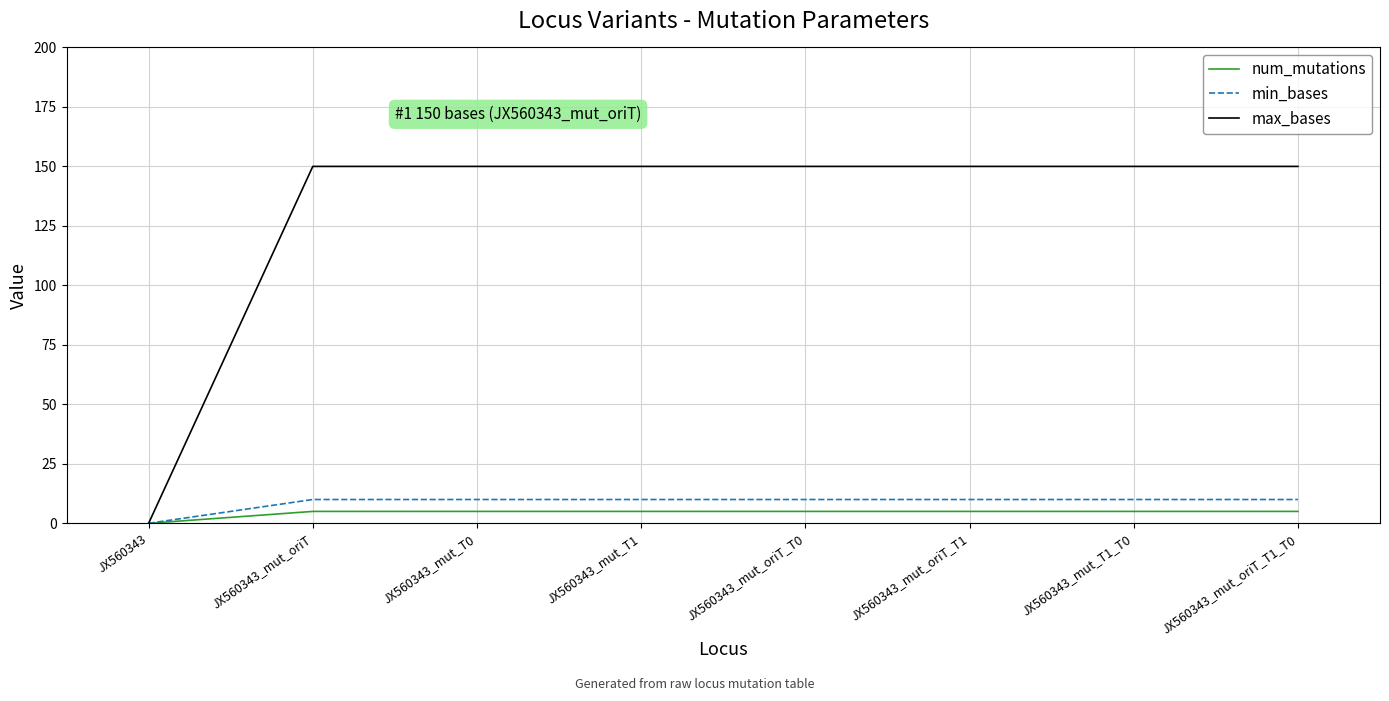

Reading left to right, transcribe all the data shown in this chart.

num_mutations: 0	5	5	5	5	5	5	5
min_bases: 0	10	10	10	10	10	10	10
max_bases: 0	150	150	150	150	150	150	150